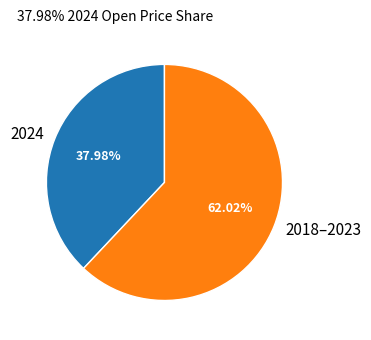

Does any single category account for the majority?

Yes